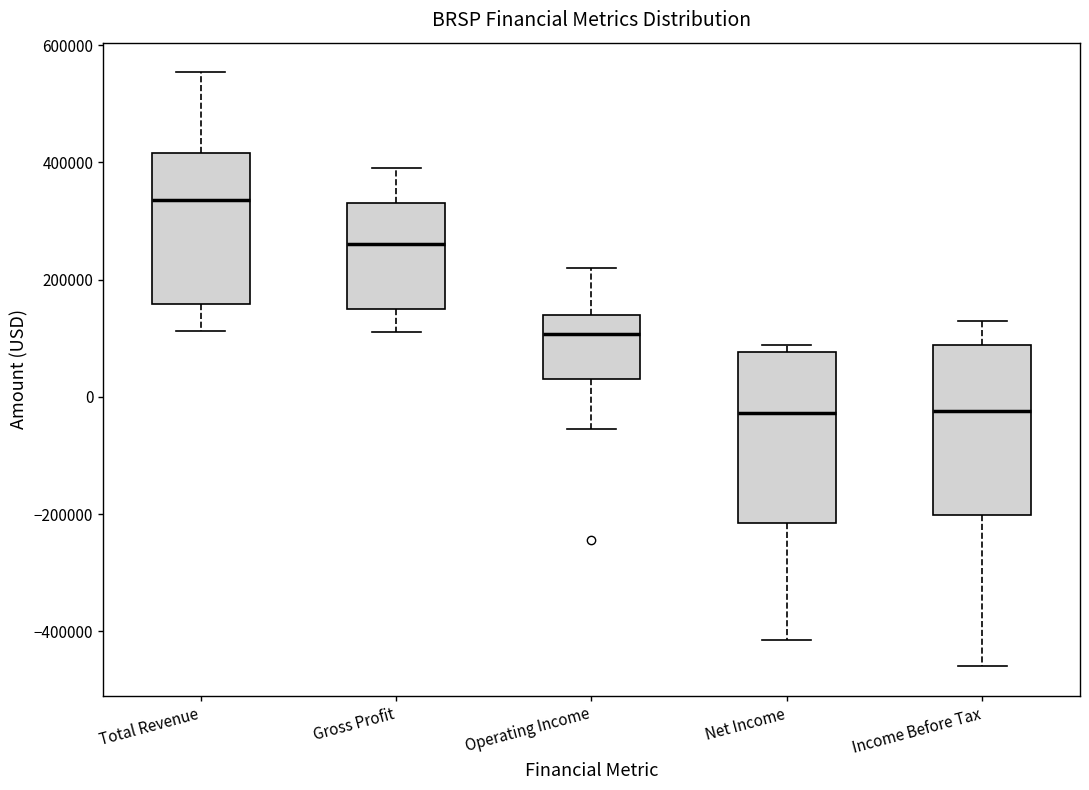

Reading left to right, read every box against the y-axis: the position of its median line, the range the box covers, and the ends of its whiskers. The values are not printed on the chart, so give them approximately, as read against the axis.

Total Revenue: median 340000, box 160000 to 420000, whiskers 120000 to 560000
Gross Profit: median 260000, box 160000 to 340000, whiskers 120000 to 400000
Operating Income: median 100000, box 40000 to 140000, whiskers -60000 to 220000
Net Income: median -20000, box -220000 to 80000, whiskers -420000 to 80000 (just above the box's upper edge)
Income Before Tax: median -20000, box -200000 to 80000, whiskers -460000 to 140000